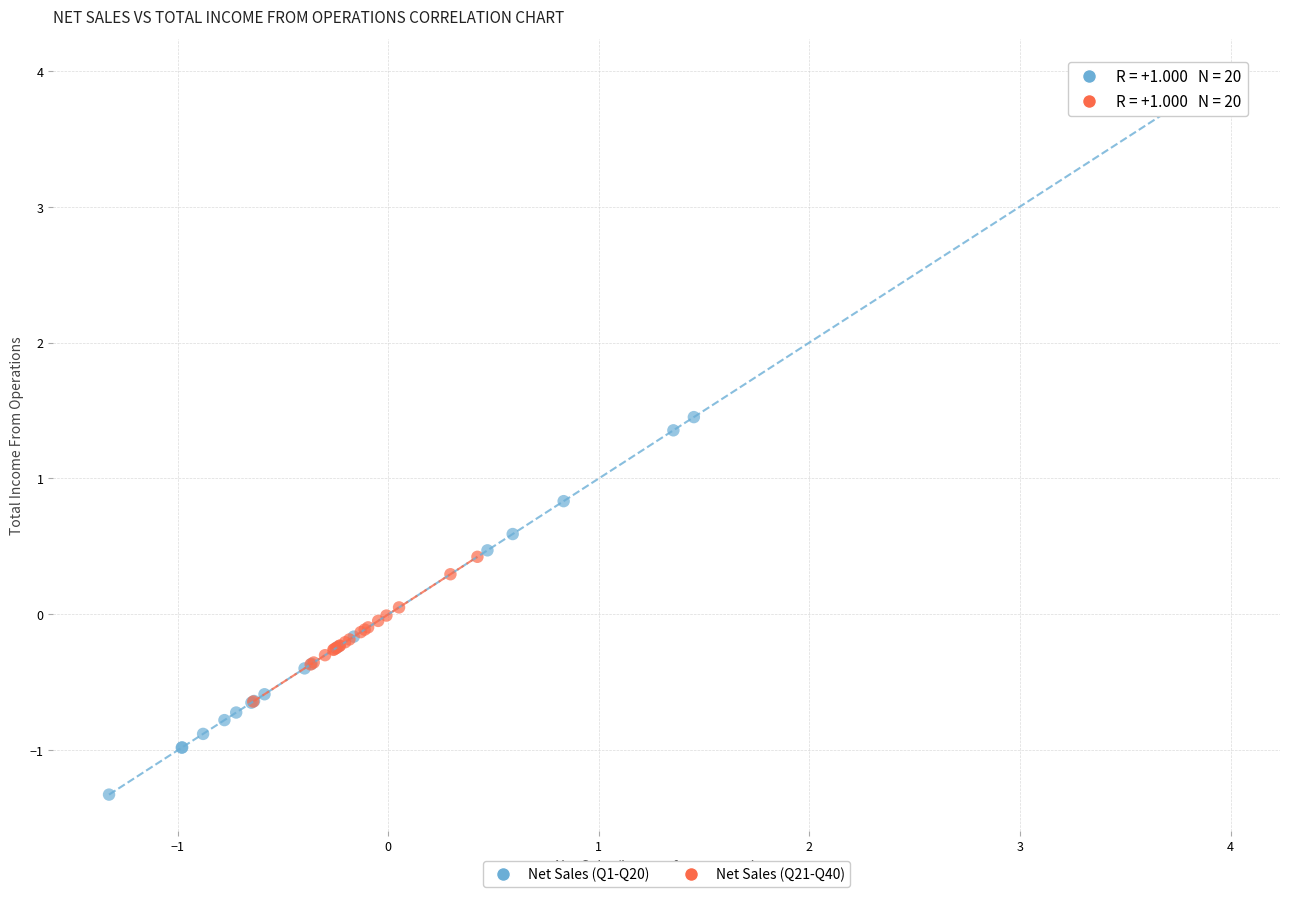

Which series has the largest Y range (max minus min)?

Net Sales (Q1-Q20)